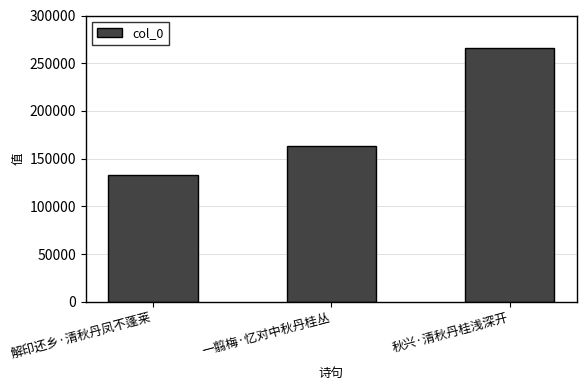

What is the label of the 2nd bar from the left?

一翦梅·忆对中秋丹桂丛